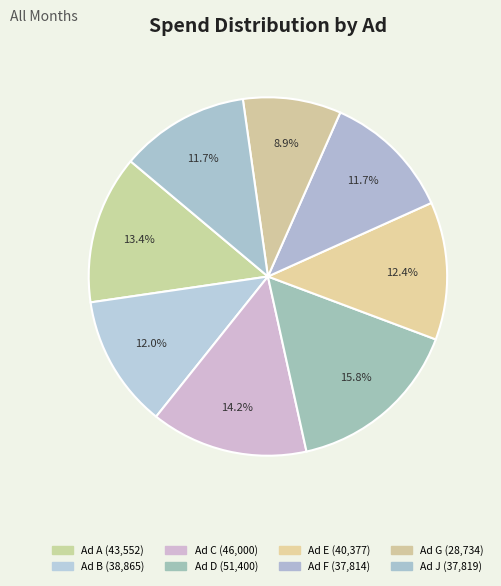

Count the number of slices in the pie.

8